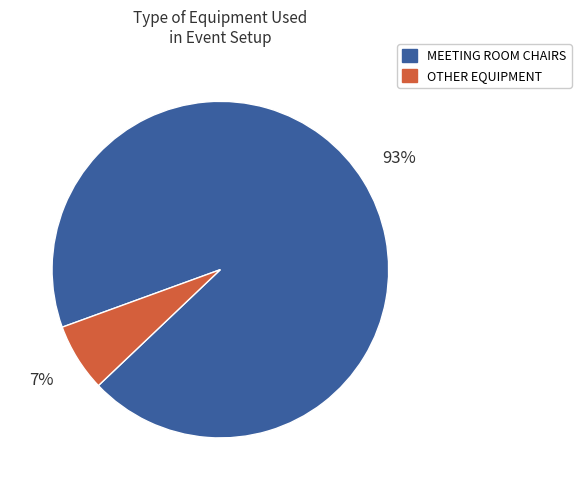

Which has a higher value, MEETING ROOM CHAIRS or OTHER EQUIPMENT?

MEETING ROOM CHAIRS